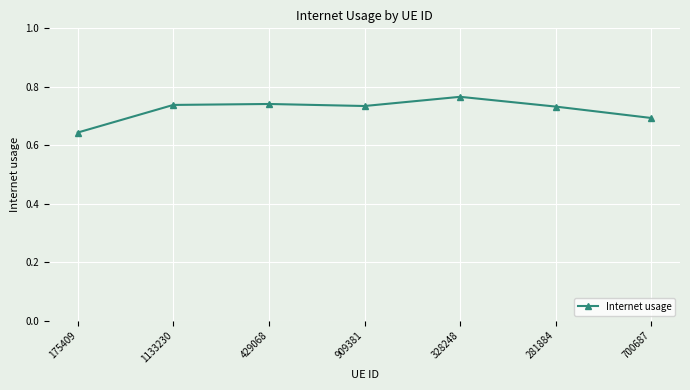

Which has a higher value, 328248 or 175409?

328248